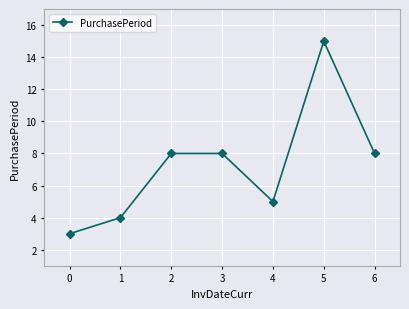

Read the value at 1.

4